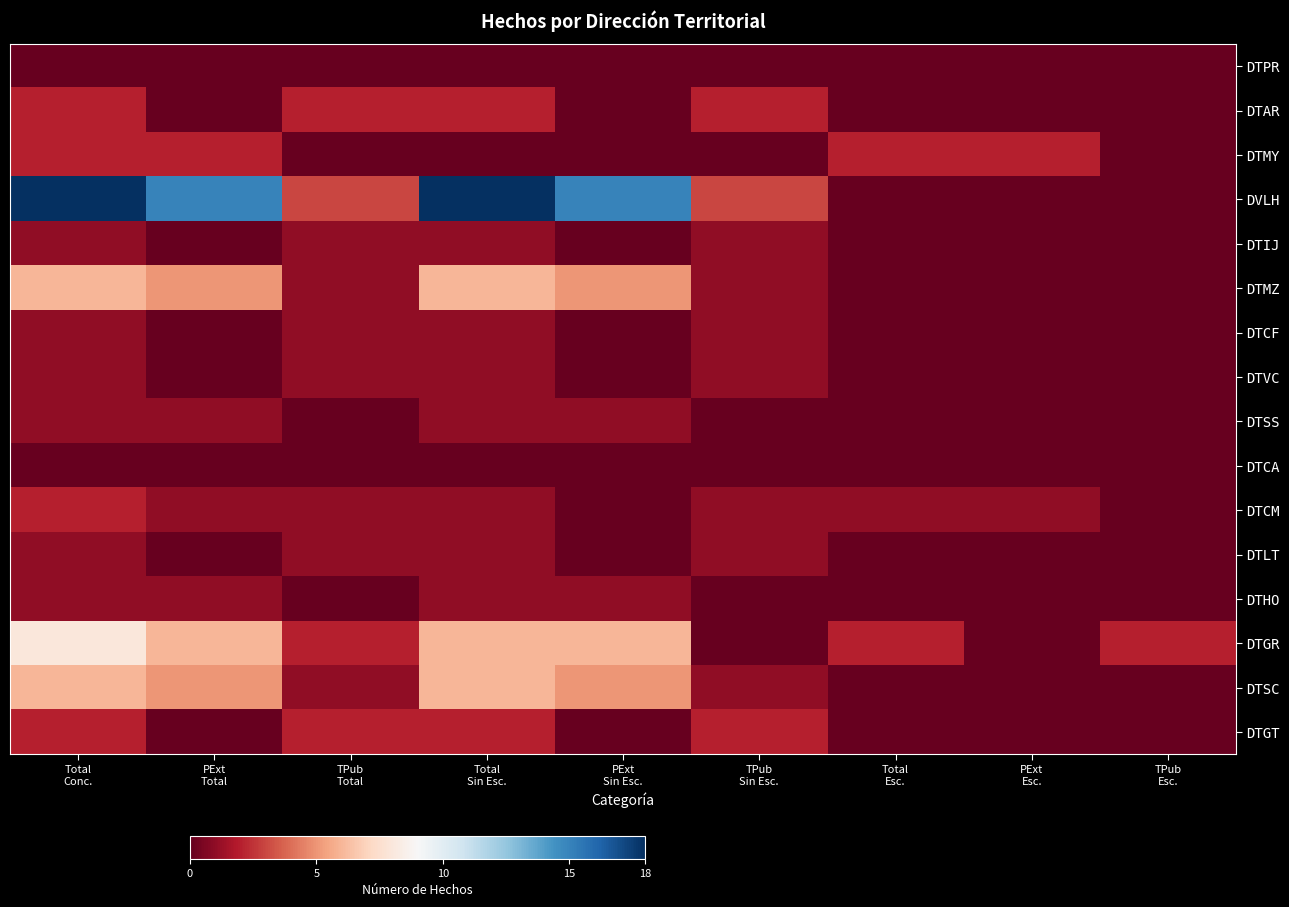

Reading left to right, what are all the values shown in this chart?

DTPR: Total
Conc.=0	PExt
Total=0	TPub
Total=0	Total
Sin Esc.=0	PExt
Sin Esc.=0	TPub
Sin Esc.=0	Total
Esc.=0	PExt
Esc.=0	TPub
Esc.=0
DTAR: Total
Conc.=2	PExt
Total=0	TPub
Total=2	Total
Sin Esc.=2	PExt
Sin Esc.=0	TPub
Sin Esc.=2	Total
Esc.=0	PExt
Esc.=0	TPub
Esc.=0
DTMY: Total
Conc.=2	PExt
Total=2	TPub
Total=0	Total
Sin Esc.=0	PExt
Sin Esc.=0	TPub
Sin Esc.=0	Total
Esc.=2	PExt
Esc.=2	TPub
Esc.=0
DVLH: Total
Conc.=18	PExt
Total=15	TPub
Total=3	Total
Sin Esc.=18	PExt
Sin Esc.=15	TPub
Sin Esc.=3	Total
Esc.=0	PExt
Esc.=0	TPub
Esc.=0
DTIJ: Total
Conc.=1	PExt
Total=0	TPub
Total=1	Total
Sin Esc.=1	PExt
Sin Esc.=0	TPub
Sin Esc.=1	Total
Esc.=0	PExt
Esc.=0	TPub
Esc.=0
DTMZ: Total
Conc.=6	PExt
Total=5	TPub
Total=1	Total
Sin Esc.=6	PExt
Sin Esc.=5	TPub
Sin Esc.=1	Total
Esc.=0	PExt
Esc.=0	TPub
Esc.=0
DTCF: Total
Conc.=1	PExt
Total=0	TPub
Total=1	Total
Sin Esc.=1	PExt
Sin Esc.=0	TPub
Sin Esc.=1	Total
Esc.=0	PExt
Esc.=0	TPub
Esc.=0
DTVC: Total
Conc.=1	PExt
Total=0	TPub
Total=1	Total
Sin Esc.=1	PExt
Sin Esc.=0	TPub
Sin Esc.=1	Total
Esc.=0	PExt
Esc.=0	TPub
Esc.=0
DTSS: Total
Conc.=1	PExt
Total=1	TPub
Total=0	Total
Sin Esc.=1	PExt
Sin Esc.=1	TPub
Sin Esc.=0	Total
Esc.=0	PExt
Esc.=0	TPub
Esc.=0
DTCA: Total
Conc.=0	PExt
Total=0	TPub
Total=0	Total
Sin Esc.=0	PExt
Sin Esc.=0	TPub
Sin Esc.=0	Total
Esc.=0	PExt
Esc.=0	TPub
Esc.=0
DTCM: Total
Conc.=2	PExt
Total=1	TPub
Total=1	Total
Sin Esc.=1	PExt
Sin Esc.=0	TPub
Sin Esc.=1	Total
Esc.=1	PExt
Esc.=1	TPub
Esc.=0
DTLT: Total
Conc.=1	PExt
Total=0	TPub
Total=1	Total
Sin Esc.=1	PExt
Sin Esc.=0	TPub
Sin Esc.=1	Total
Esc.=0	PExt
Esc.=0	TPub
Esc.=0
DTHO: Total
Conc.=1	PExt
Total=1	TPub
Total=0	Total
Sin Esc.=1	PExt
Sin Esc.=1	TPub
Sin Esc.=0	Total
Esc.=0	PExt
Esc.=0	TPub
Esc.=0
DTGR: Total
Conc.=8	PExt
Total=6	TPub
Total=2	Total
Sin Esc.=6	PExt
Sin Esc.=6	TPub
Sin Esc.=0	Total
Esc.=2	PExt
Esc.=0	TPub
Esc.=2
DTSC: Total
Conc.=6	PExt
Total=5	TPub
Total=1	Total
Sin Esc.=6	PExt
Sin Esc.=5	TPub
Sin Esc.=1	Total
Esc.=0	PExt
Esc.=0	TPub
Esc.=0
DTGT: Total
Conc.=2	PExt
Total=0	TPub
Total=2	Total
Sin Esc.=2	PExt
Sin Esc.=0	TPub
Sin Esc.=2	Total
Esc.=0	PExt
Esc.=0	TPub
Esc.=0